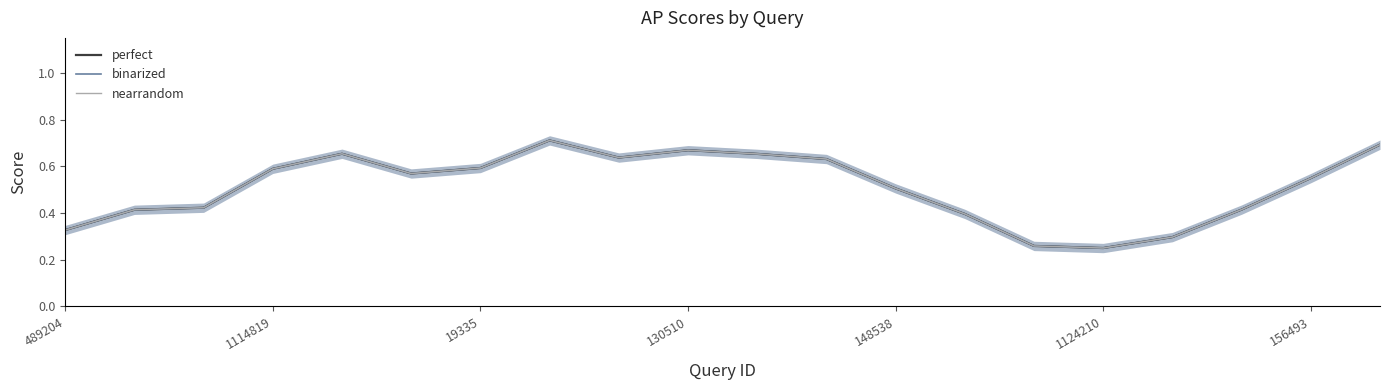

How many lines are shown in the chart?

3